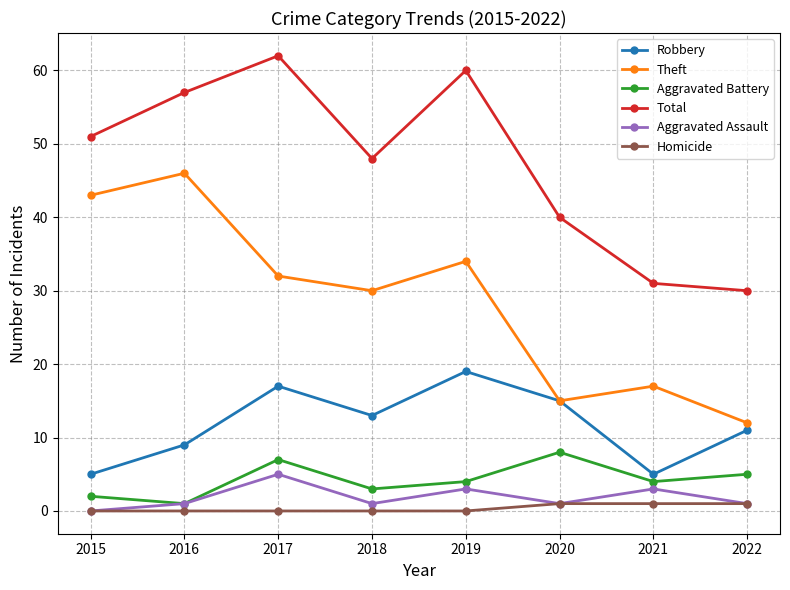

At which label does Robbery reach its peak?

2019